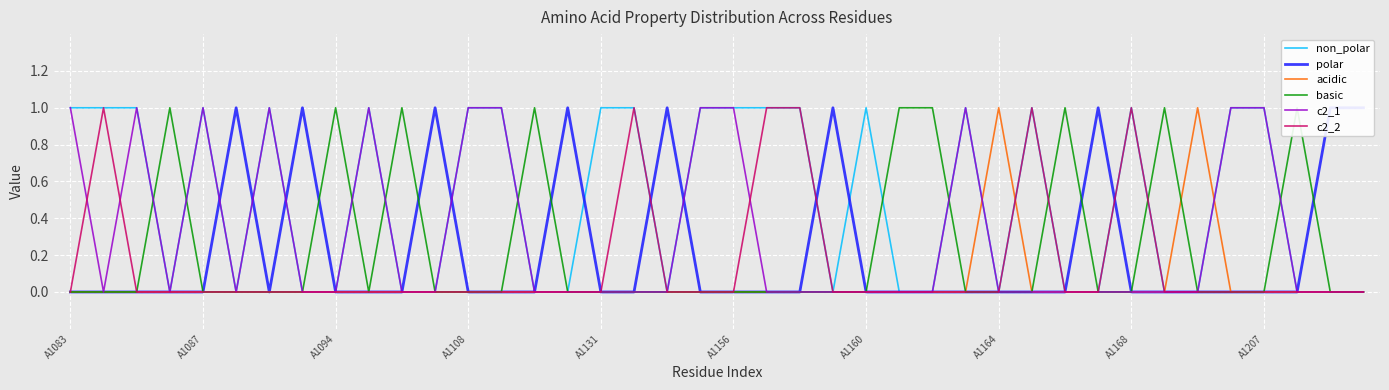

What is the sum of the basic values at 30 and 20?

1